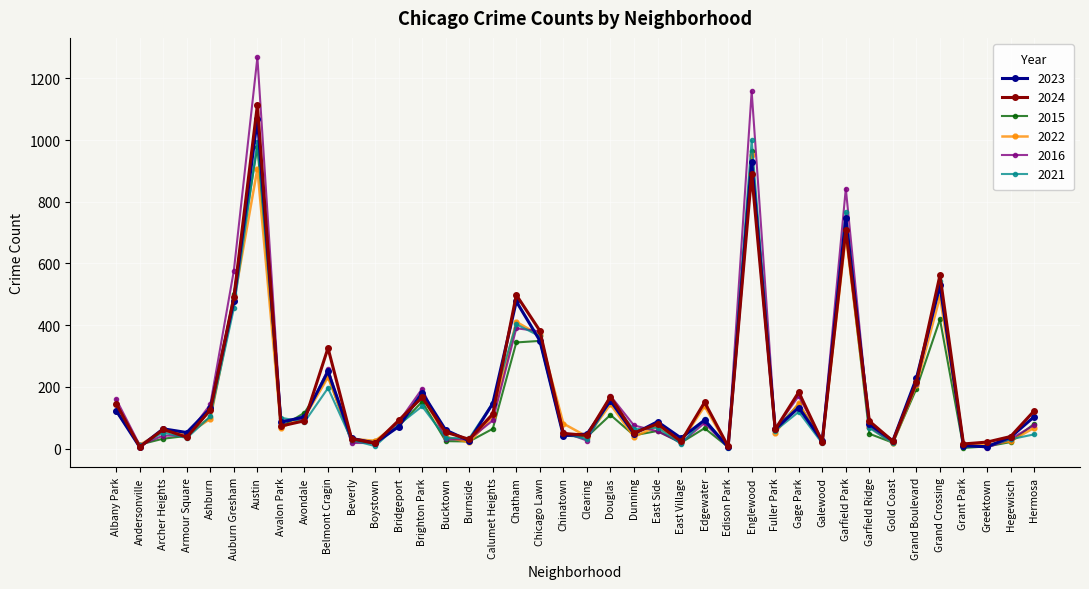

What is the minimum value shown in the chart?

2